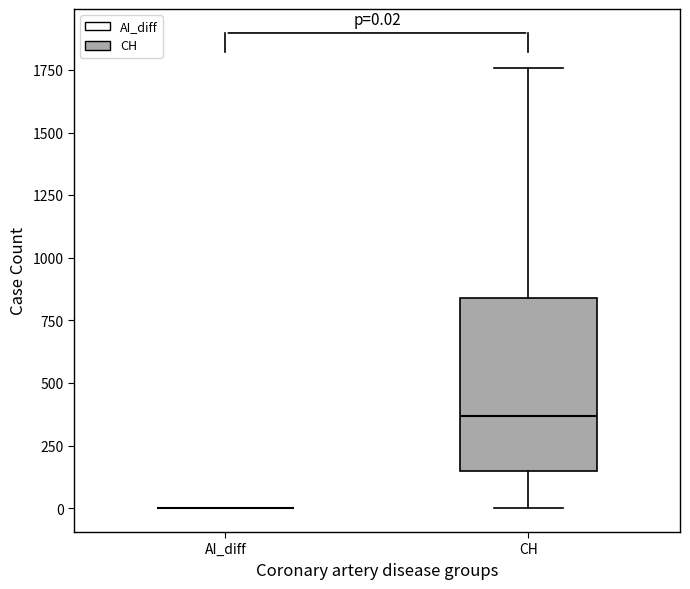

Which box is the tallest, from its lower edge to its upper edge?

CH